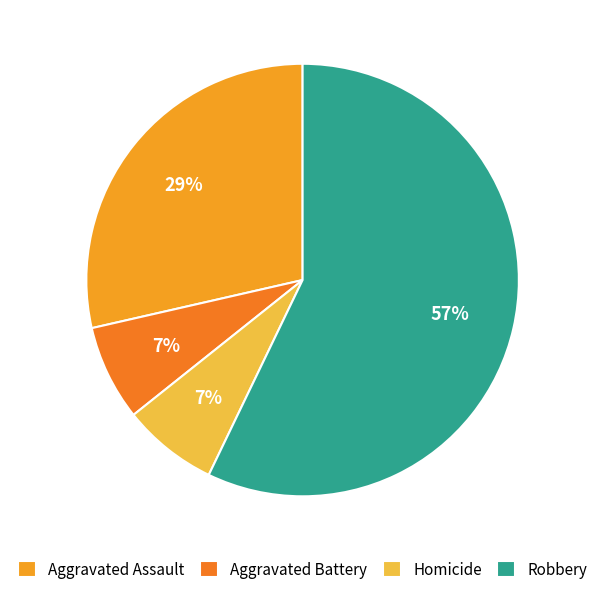

Between Aggravated Assault and Robbery, which is larger?

Robbery